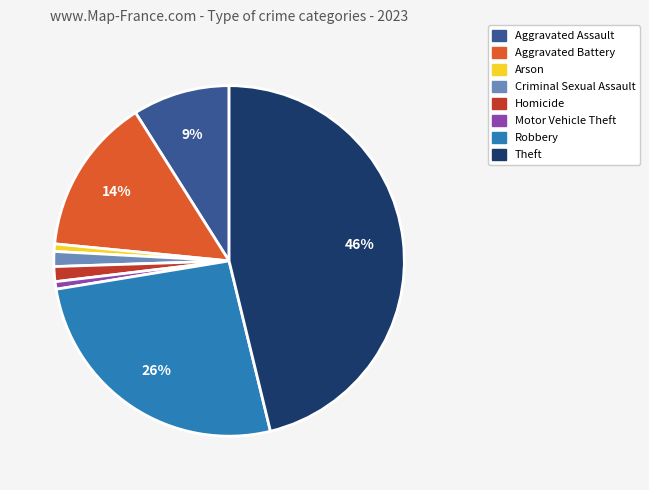

Count the number of slices in the pie.

8